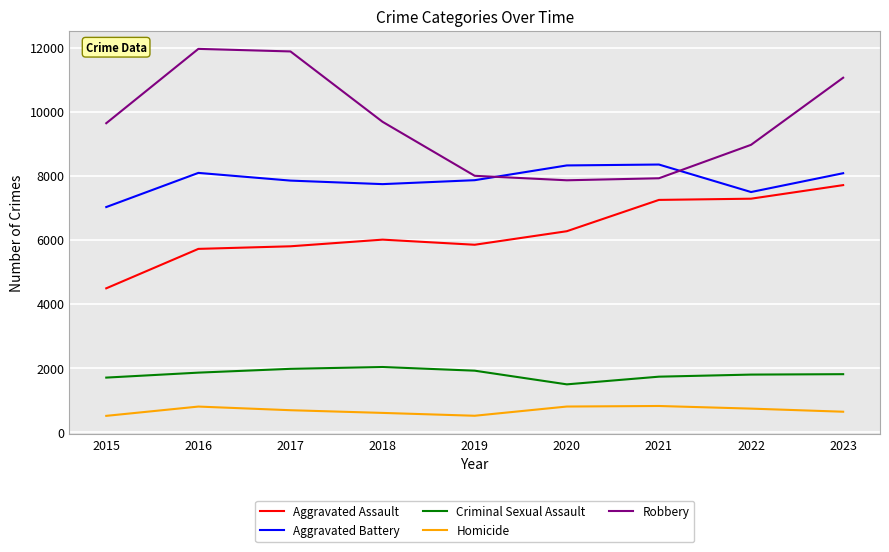

What value does the Homicide series have at 2021?

804